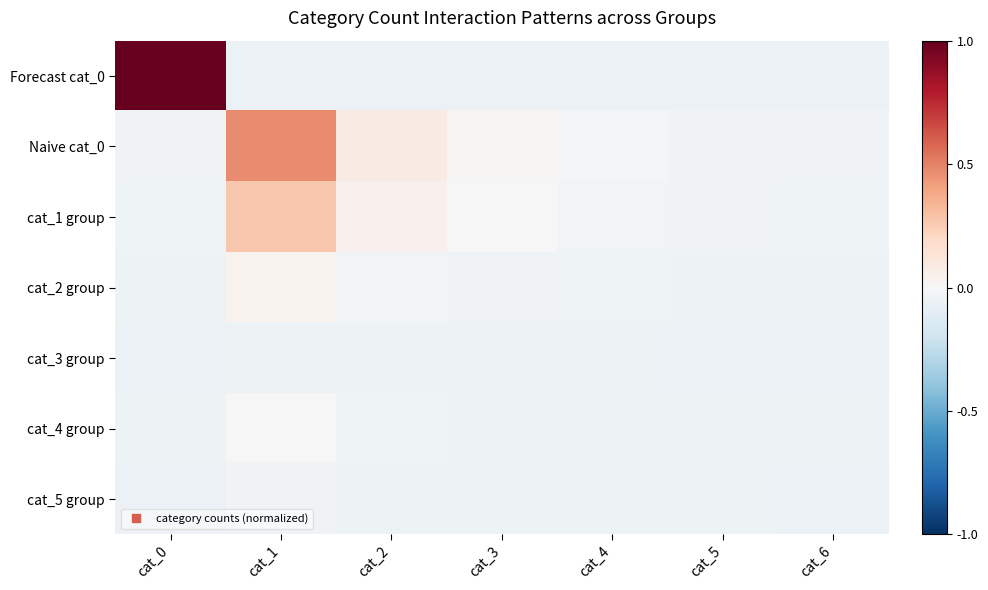

Reading left to right, extract all data points from this chart.

Forecast cat_0: cat_0=1.0	cat_1=-0.1	cat_2=-0.1	cat_3=-0.1	cat_4=-0.1	cat_5=-0.1	cat_6=-0.1
Naive cat_0: cat_0=-0.0	cat_1=0.5	cat_2=0.1	cat_3=0.0	cat_4=-0.0	cat_5=-0.0	cat_6=-0.0
cat_1 group: cat_0=-0.0	cat_1=0.3	cat_2=0.0	cat_3=-0.0	cat_4=-0.0	cat_5=-0.0	cat_6=-0.0
cat_2 group: cat_0=-0.1	cat_1=0.0	cat_2=-0.0	cat_3=-0.0	cat_4=-0.0	cat_5=-0.1	cat_6=-0.1
cat_3 group: cat_0=-0.1	cat_1=-0.0	cat_2=-0.1	cat_3=-0.1	cat_4=-0.1	cat_5=-0.1	cat_6=-0.1
cat_4 group: cat_0=-0.1	cat_1=-0.0	cat_2=-0.0	cat_3=-0.0	cat_4=-0.1	cat_5=-0.1	cat_6=-0.1
cat_5 group: cat_0=-0.1	cat_1=-0.0	cat_2=-0.0	cat_3=-0.1	cat_4=-0.1	cat_5=-0.1	cat_6=-0.1